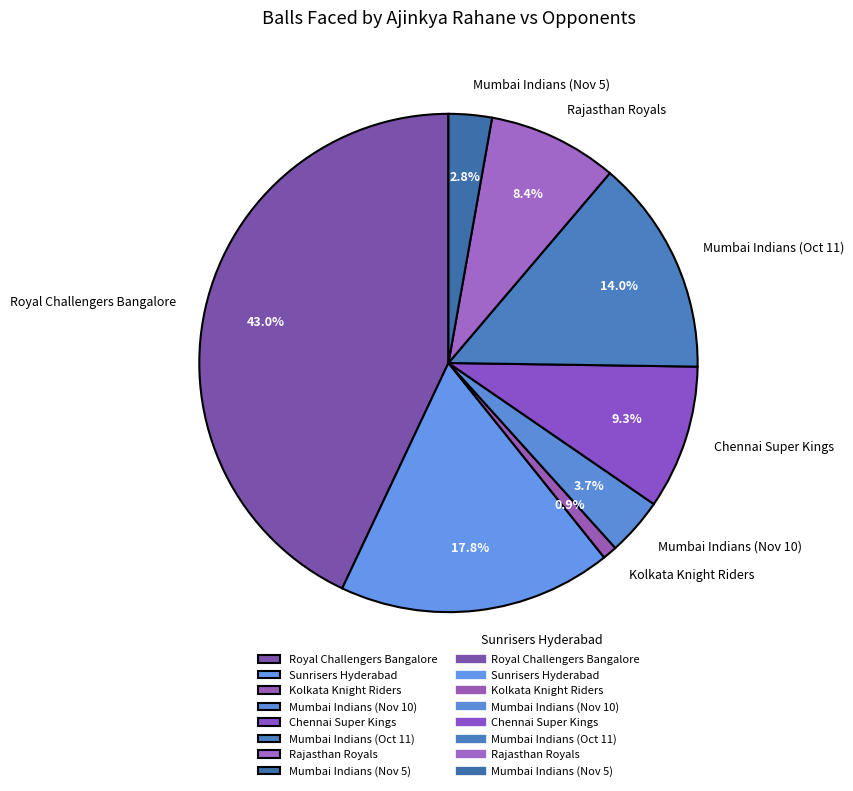

To the nearest percent, what portion does Mumbai Indians (Nov 10) represent?

4%